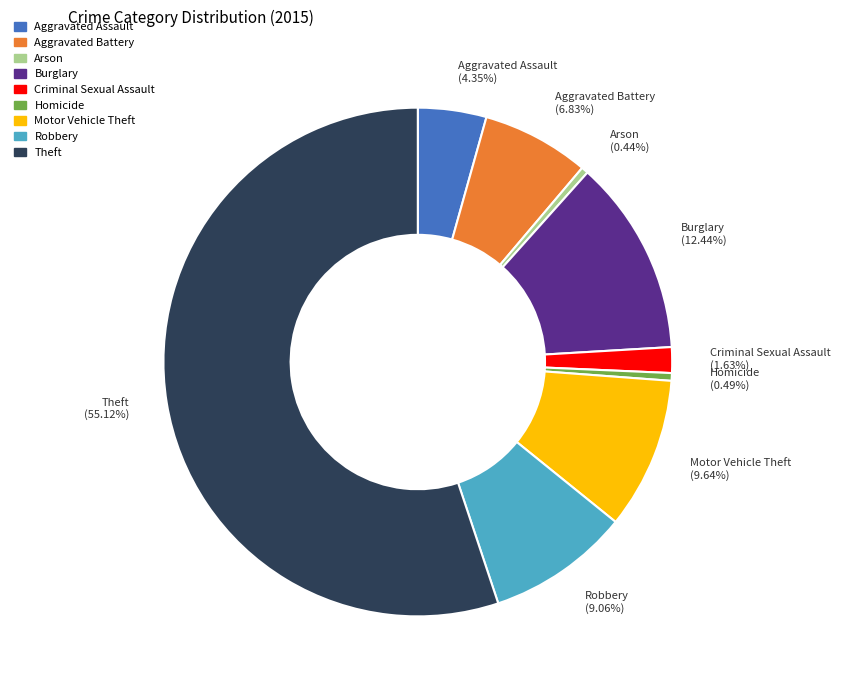

Do Burglary (12.44%) and Motor Vehicle Theft (9.64%) together represent more than half of the pie?

No